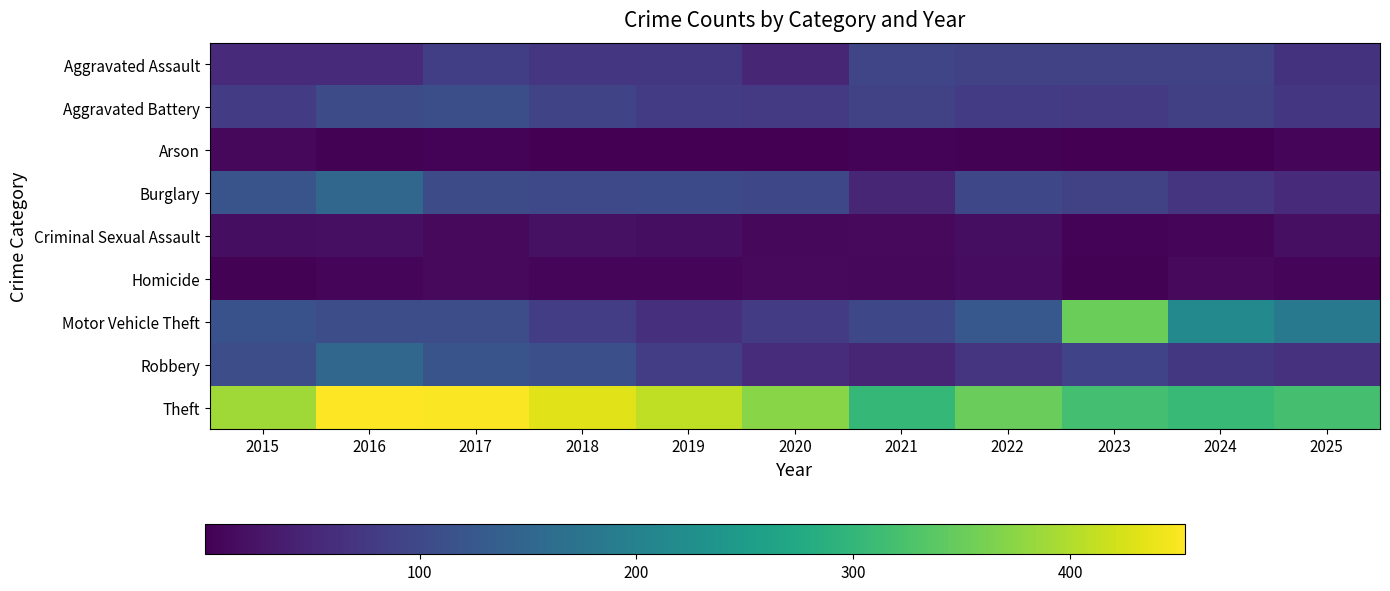

Which series has the widest spread of values?

Motor Vehicle Theft